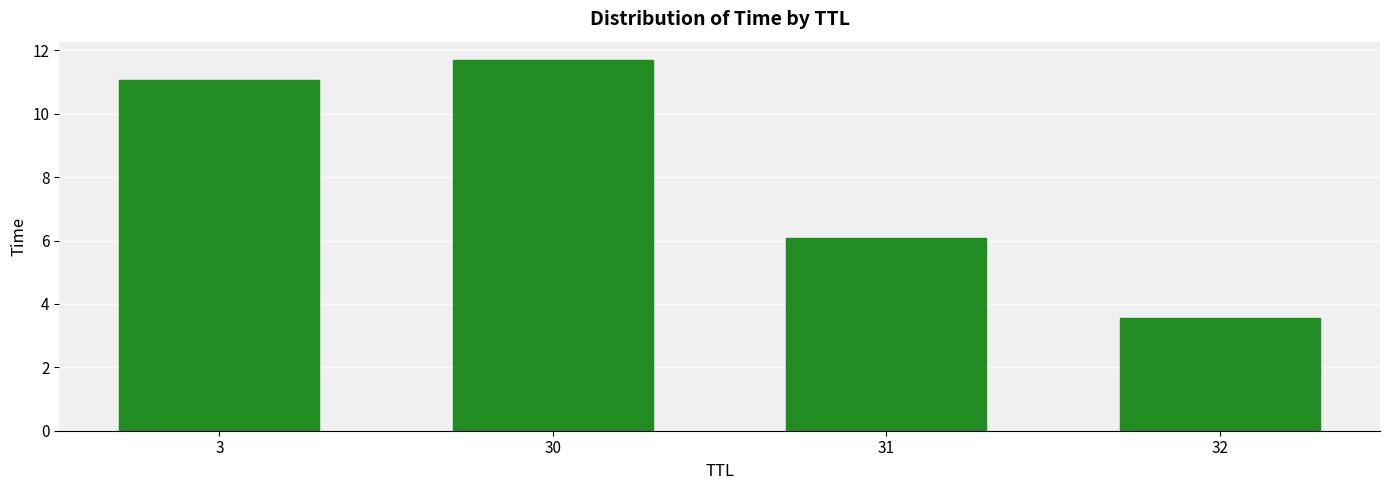

Is it true that the value at 30 is 19.9?

False